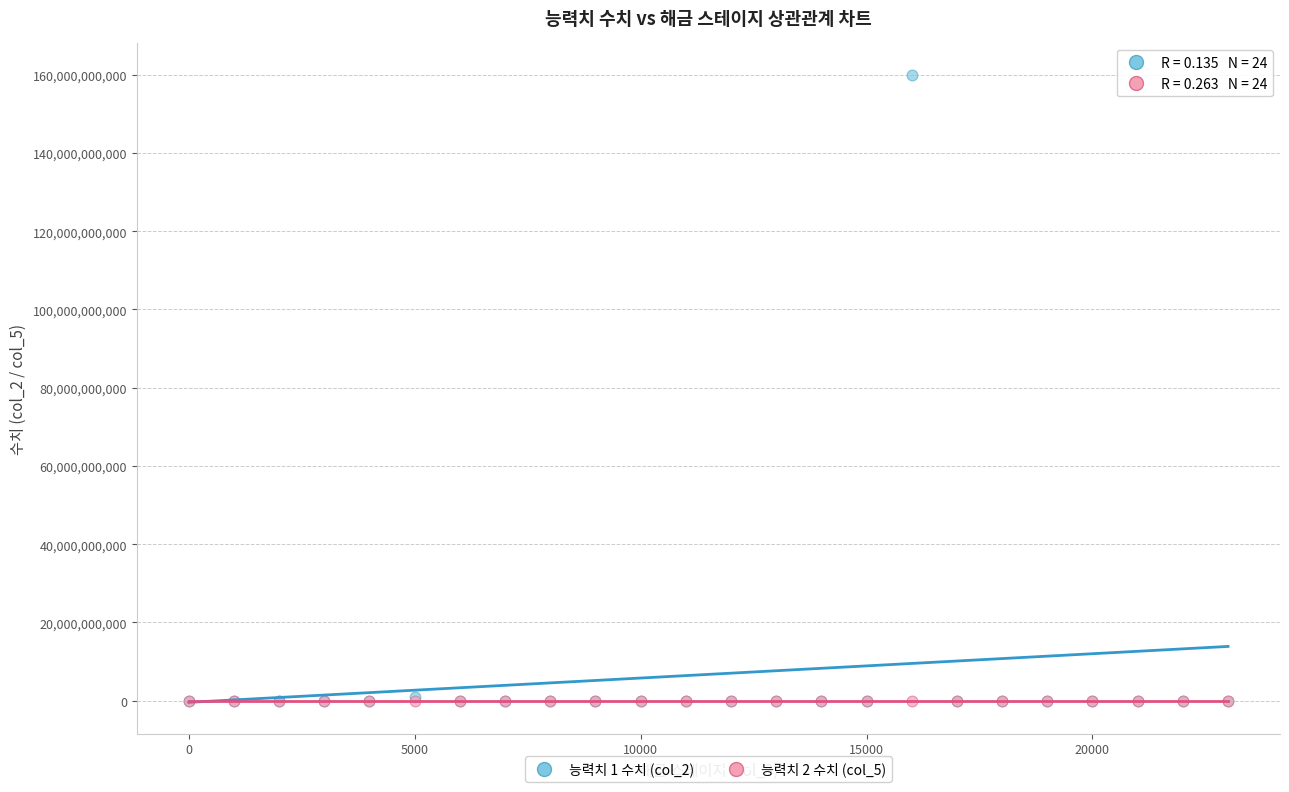

Which series has the largest Y range (max minus min)?

능력치 1 수치 (col_2)